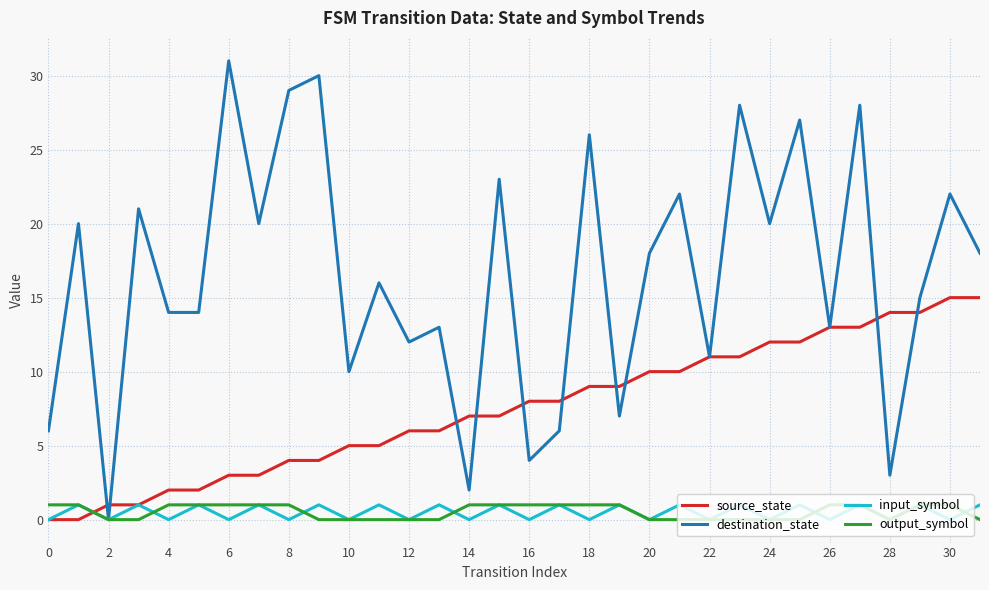

Which series has the widest spread of values?

destination_state